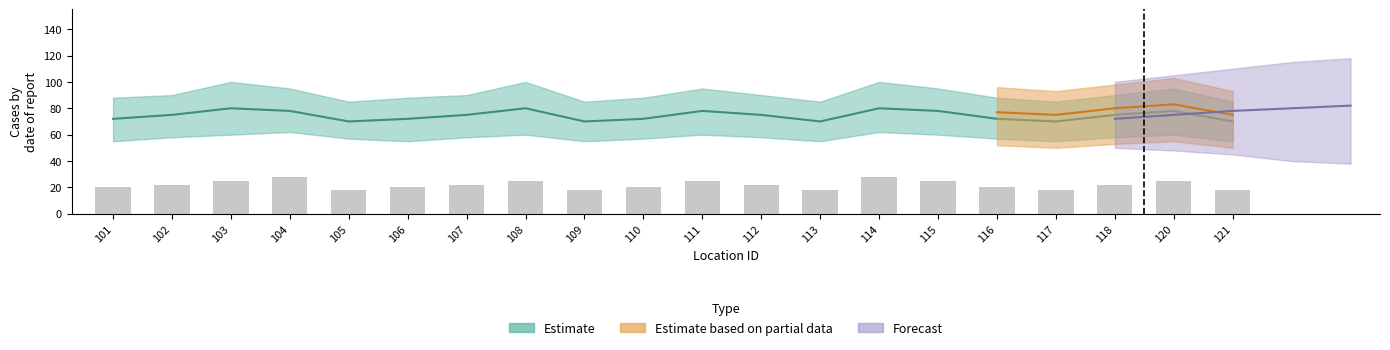

Does the chart contain stacked bars?

No